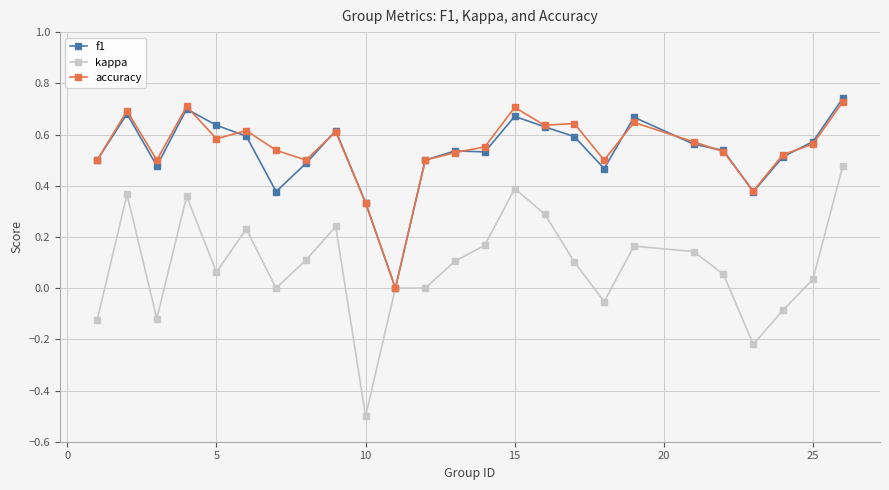

After their last crossing, which series has the higher values: f1 or accuracy?

f1